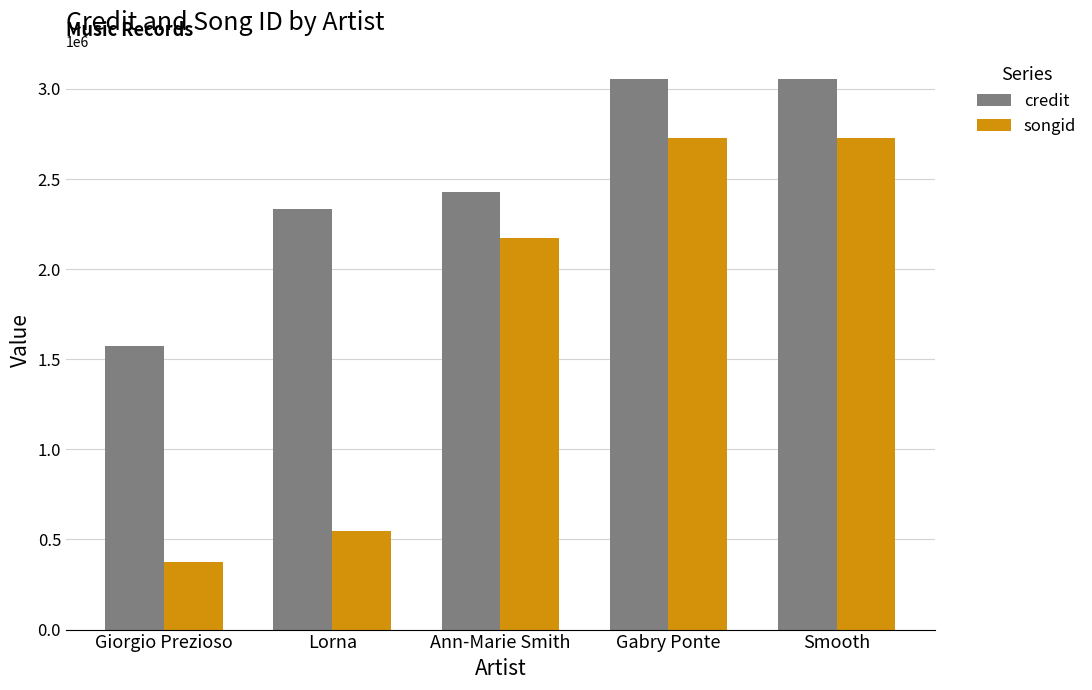

How many groups of bars are there?

5